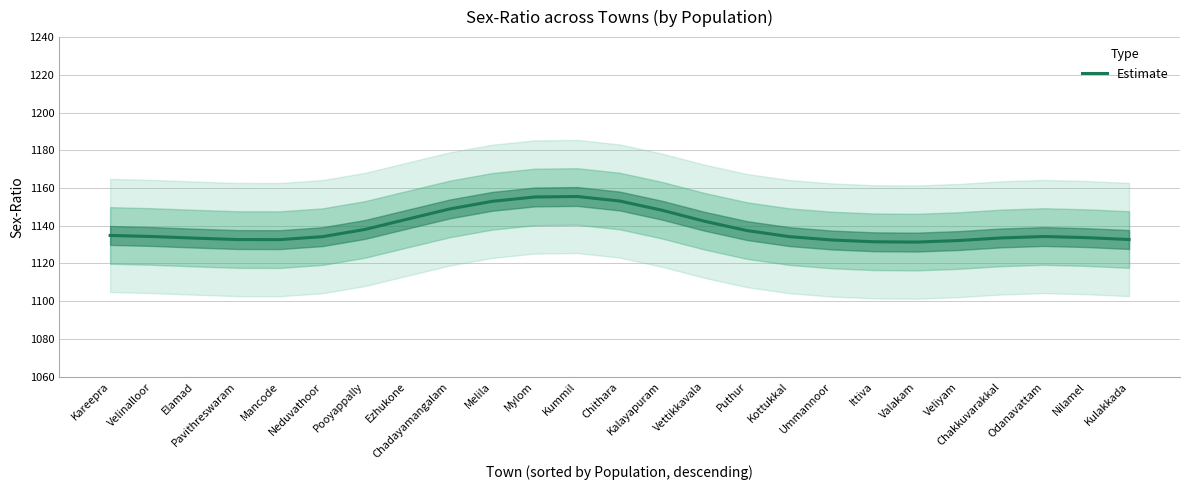

Between Pavithreswaram and Melila, which is larger?

Melila